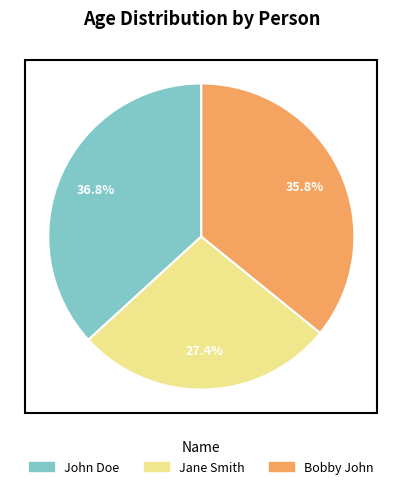

To the nearest percent, what is the difference between the largest and smallest slice percentages?

9%